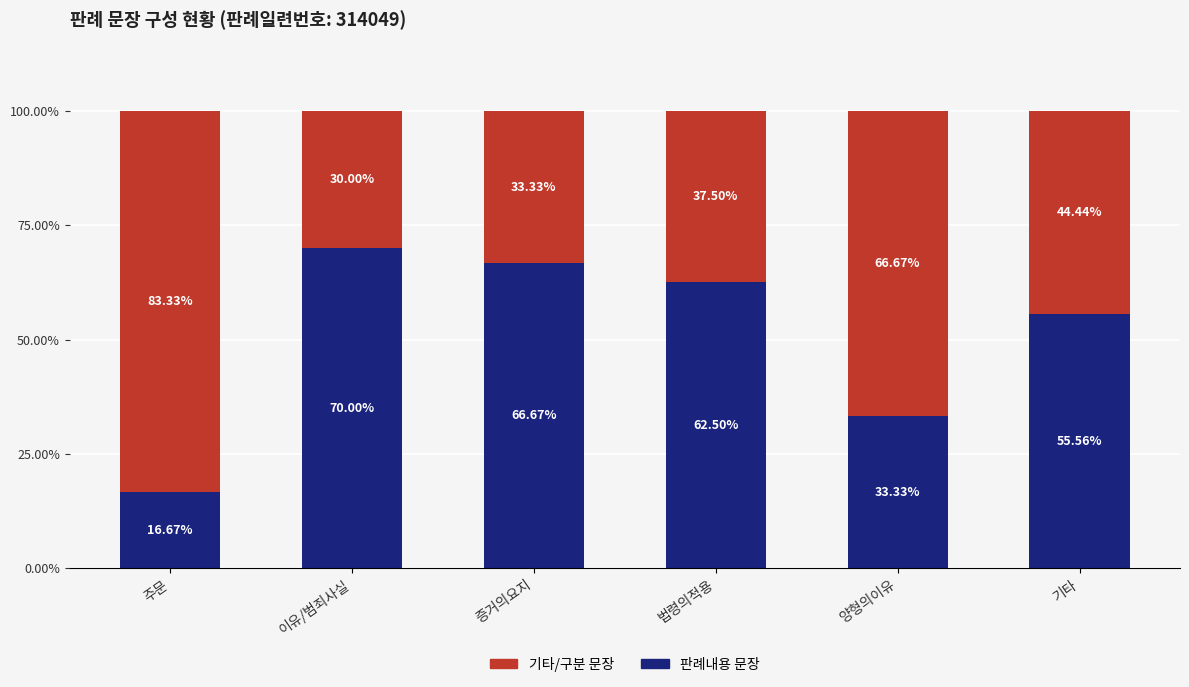

Where is 판례내용 문장 nearest to the value 43?

양형의이유